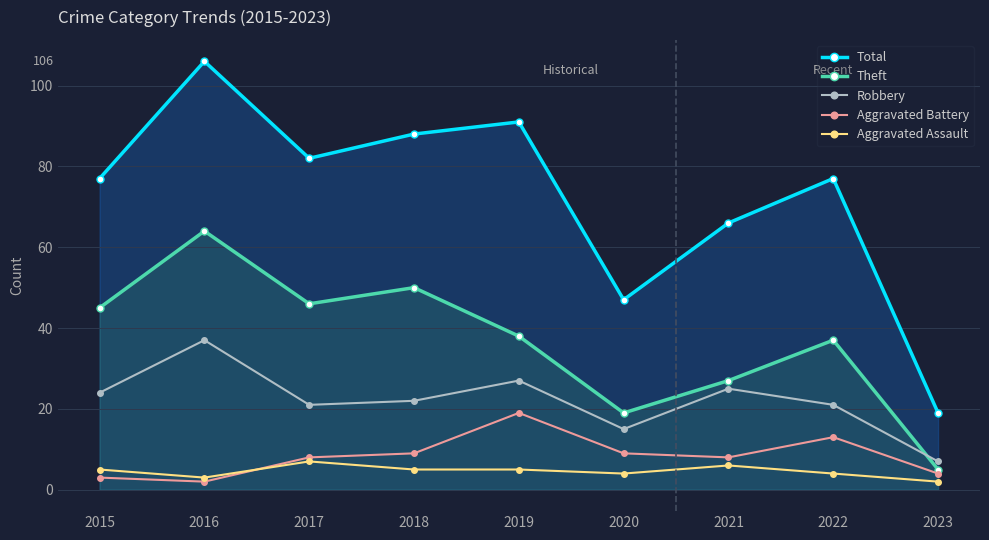

True or false: Aggravated Assault has a value of 4 at 2020.

True